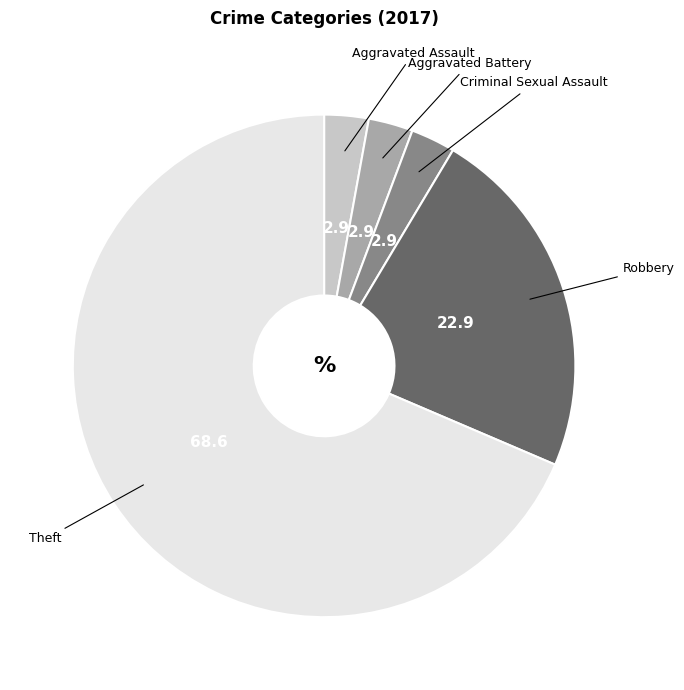

Which category accounts for the majority?

Theft